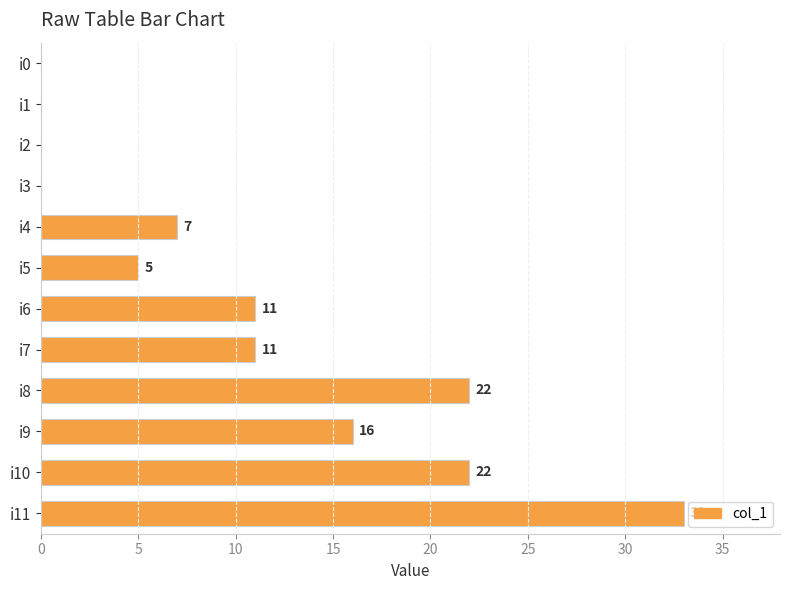

How many values are between 0 and 22?

11